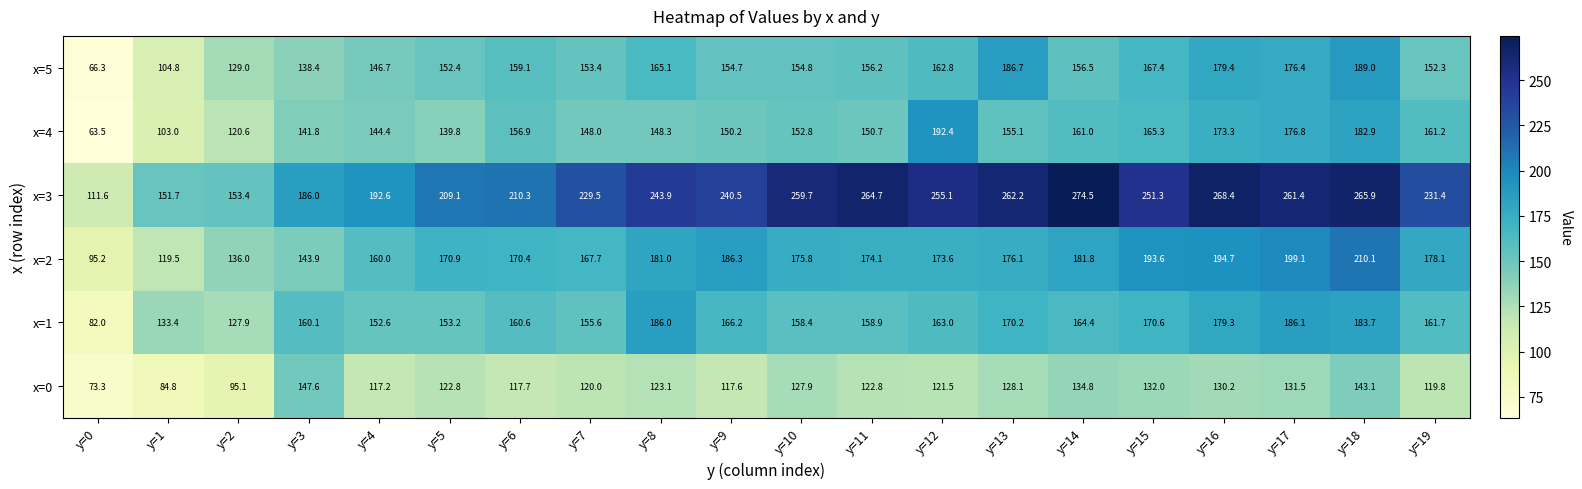

Which category has the highest value across all series?

y=14